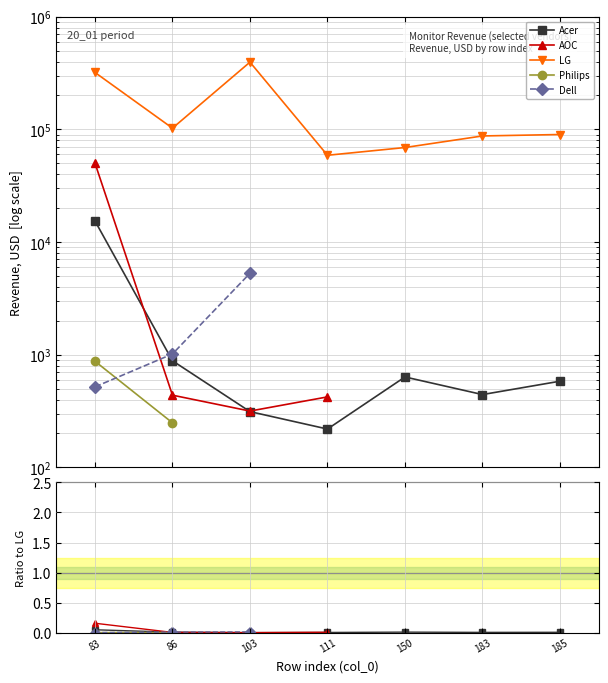

What are all the series names shown in the legend?

Acer, AOC, LG, Philips, Dell